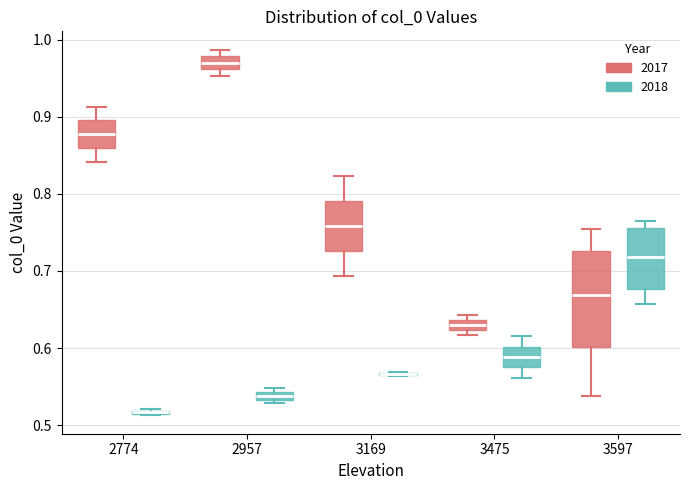

Which box is the tallest, from its lower edge to its upper edge?

3597 (2017)